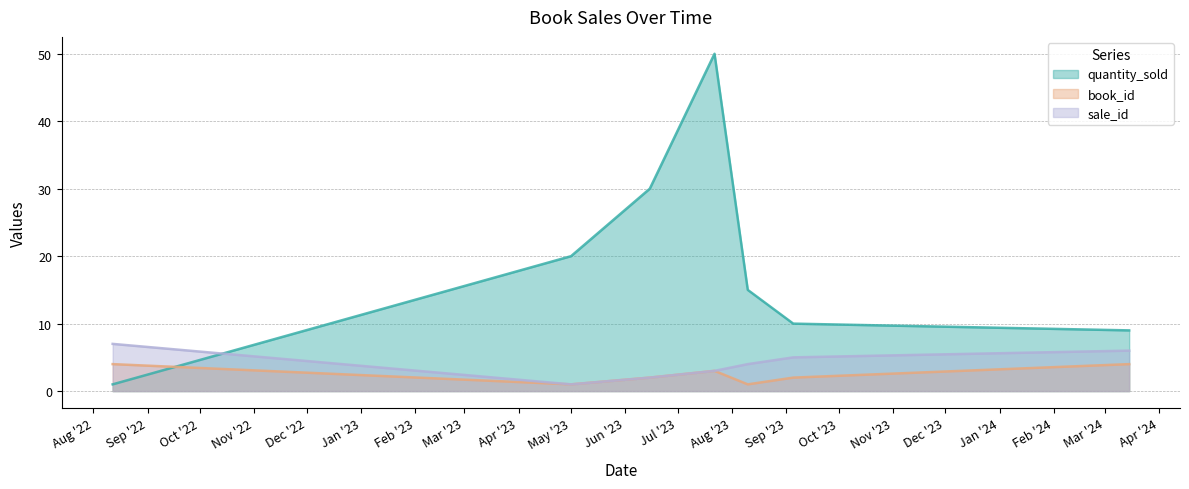

What is the value of the quantity_sold point at the 1st from the left?

1